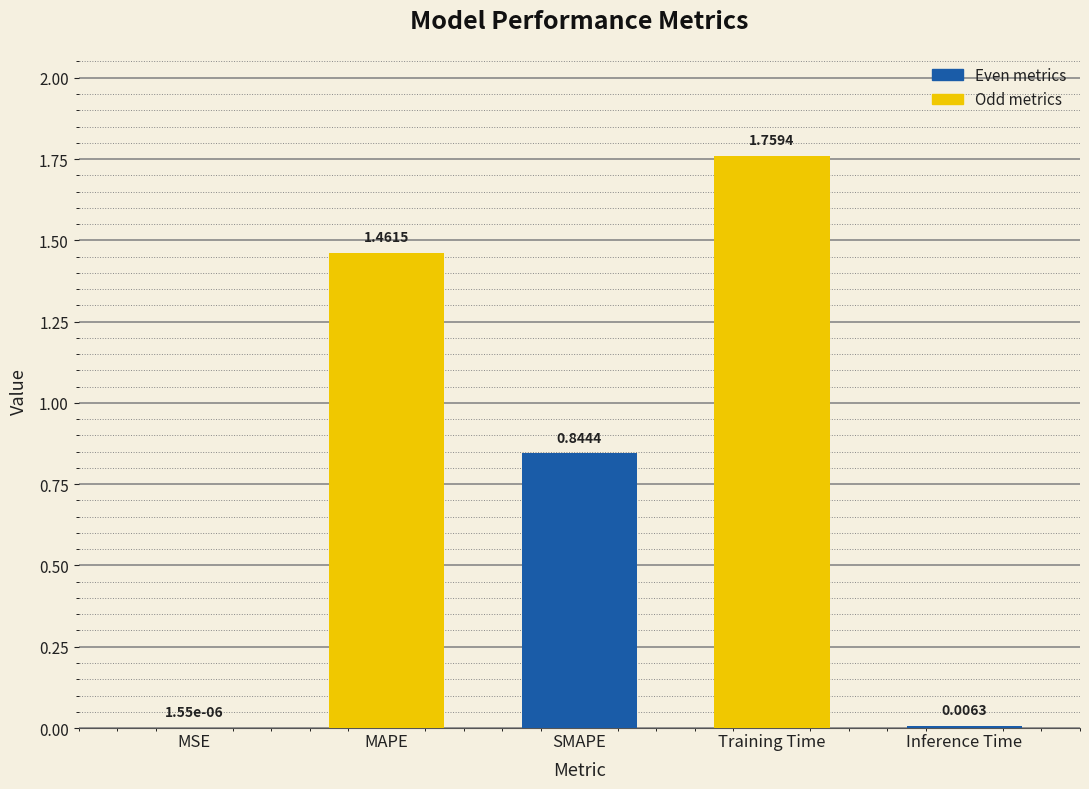

What is the sum of all values?

4.1